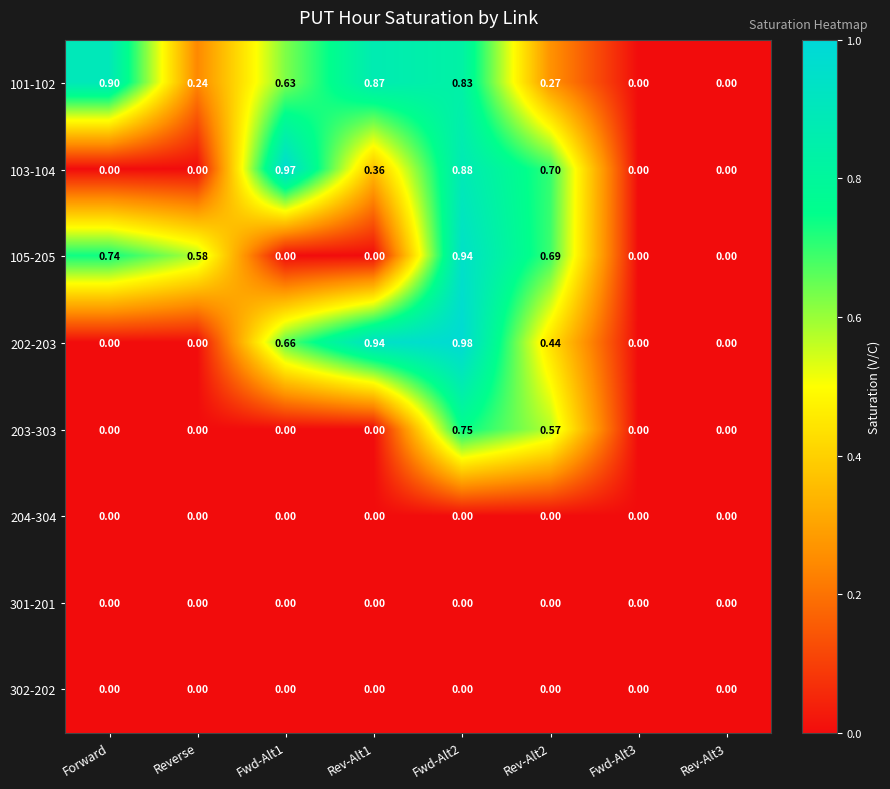

At how many categories does at least one series exceed 0?

6